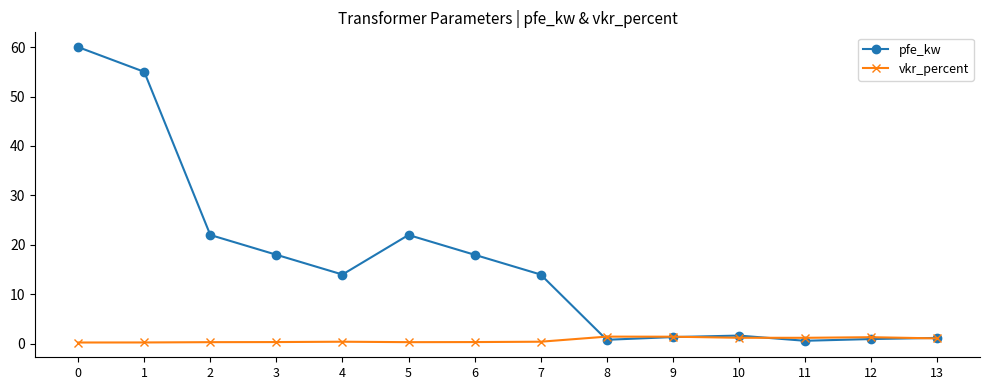

What is the spread (max minus min) of values at 5?

21.7